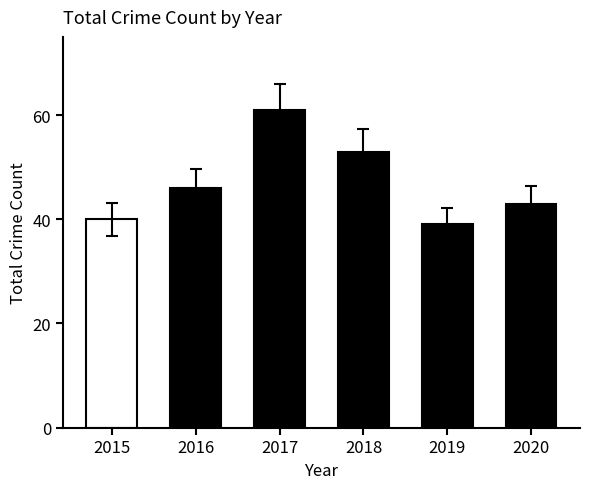

What is the maximum value shown in the chart?

61